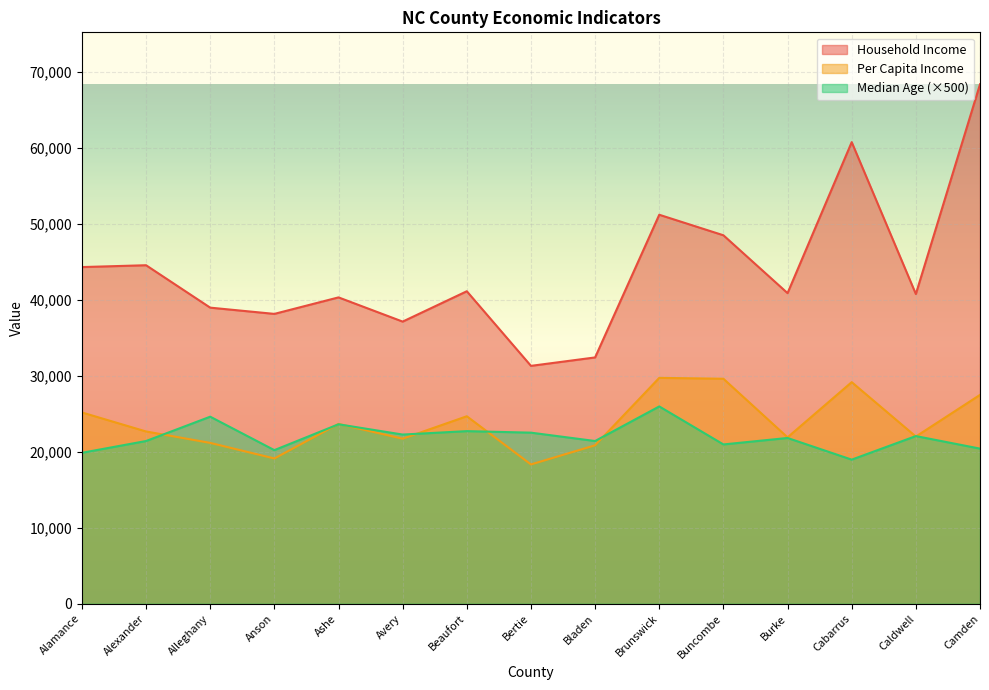

What is the highest value of the Household Income series?

68327